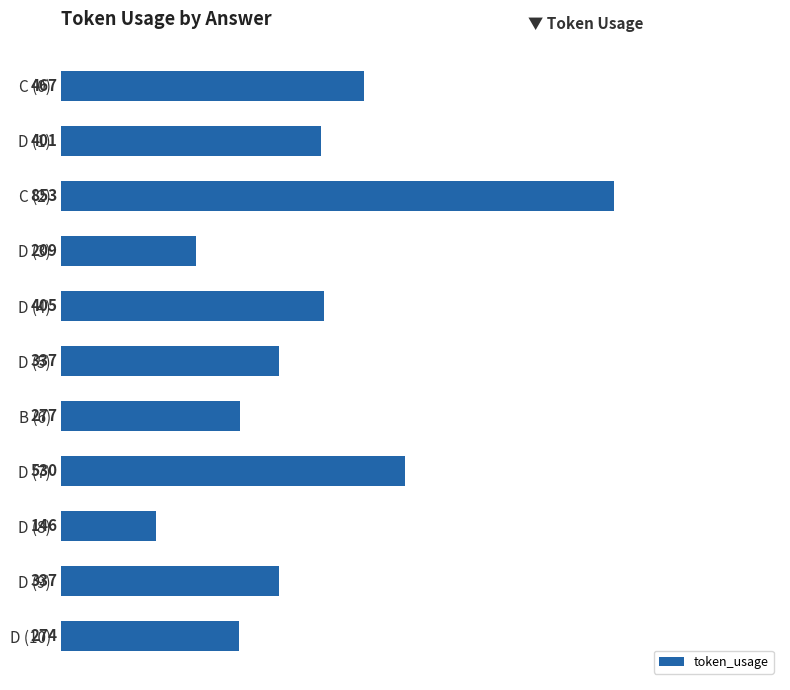

Count the number of categories in the chart.

11